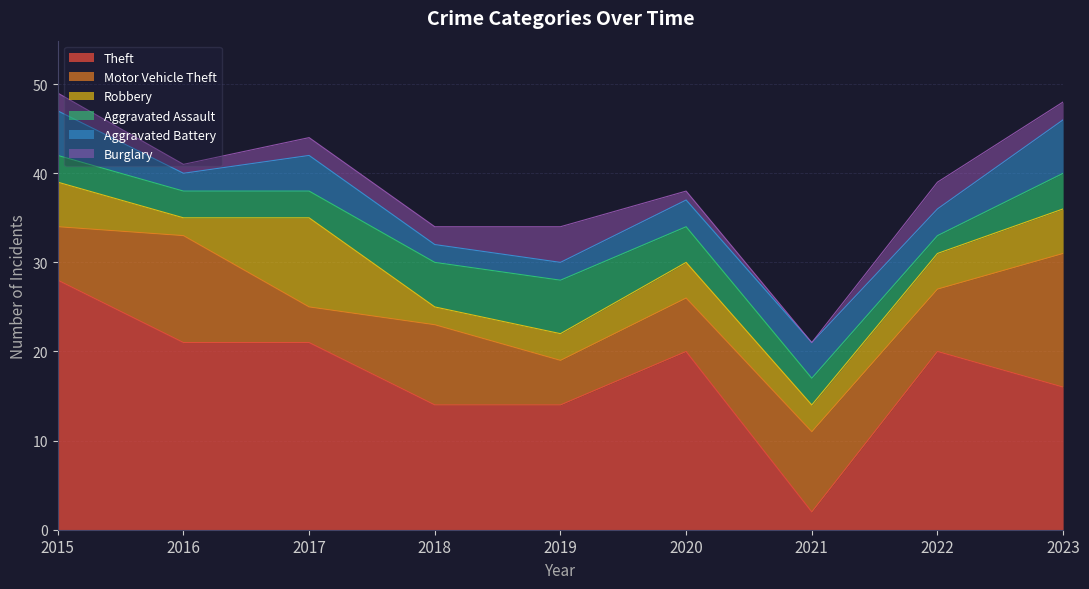

Reading left to right, what are all the values shown in this chart?

Theft: 28	21	21	14	14	20	2	20	16
Motor Vehicle Theft: 6	12	4	9	5	6	9	7	15
Robbery: 5	2	10	2	3	4	3	4	5
Aggravated Assault: 3	3	3	5	6	4	3	2	4
Aggravated Battery: 5	2	4	2	2	3	4	3	6
Burglary: 2	1	2	2	4	1	0	3	2